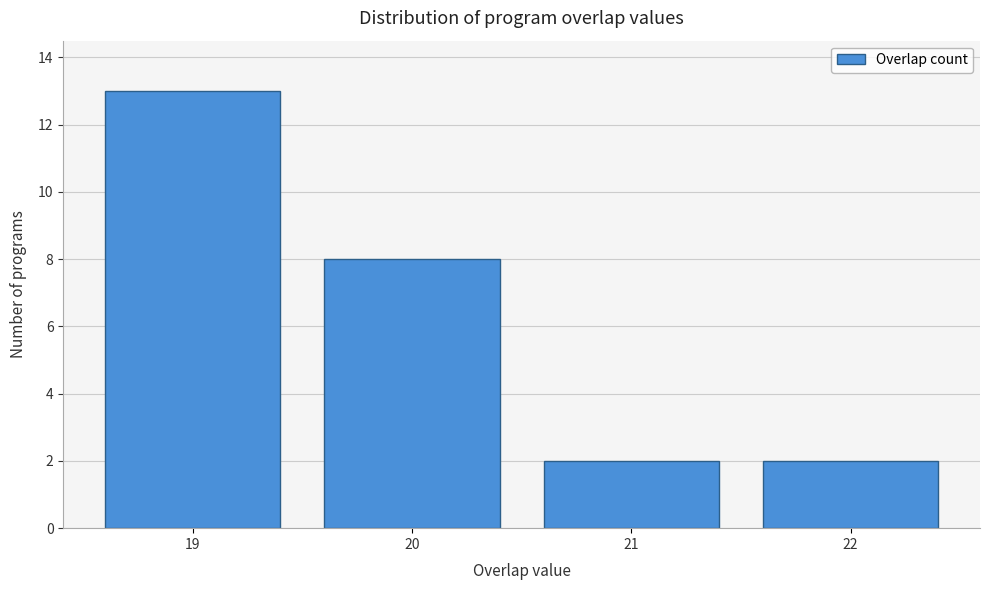

Reading right to left, what are all the values shown in this chart?

2	2	8	13